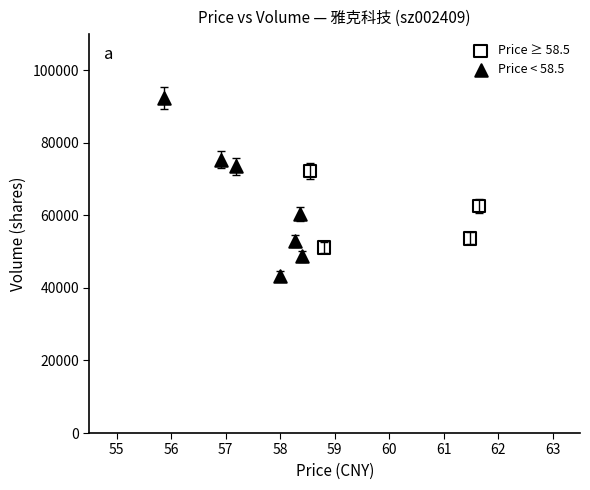

Which series has the largest Y range (max minus min)?

Price < 58.5